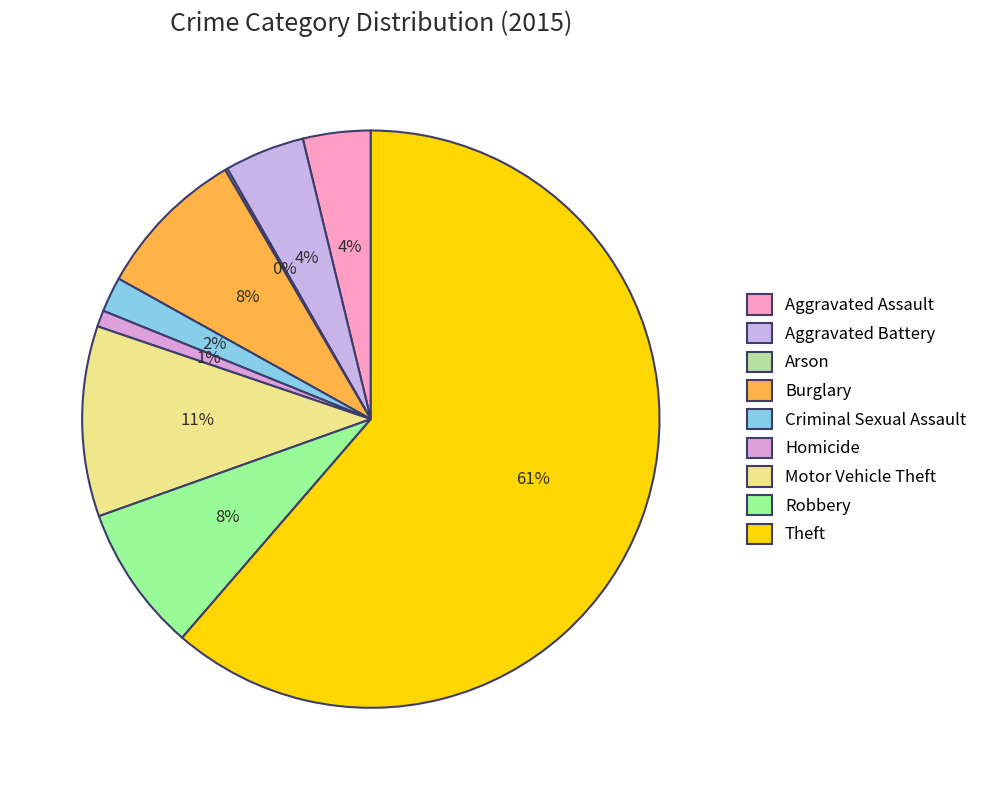

Is Theft the majority of the pie?

Yes